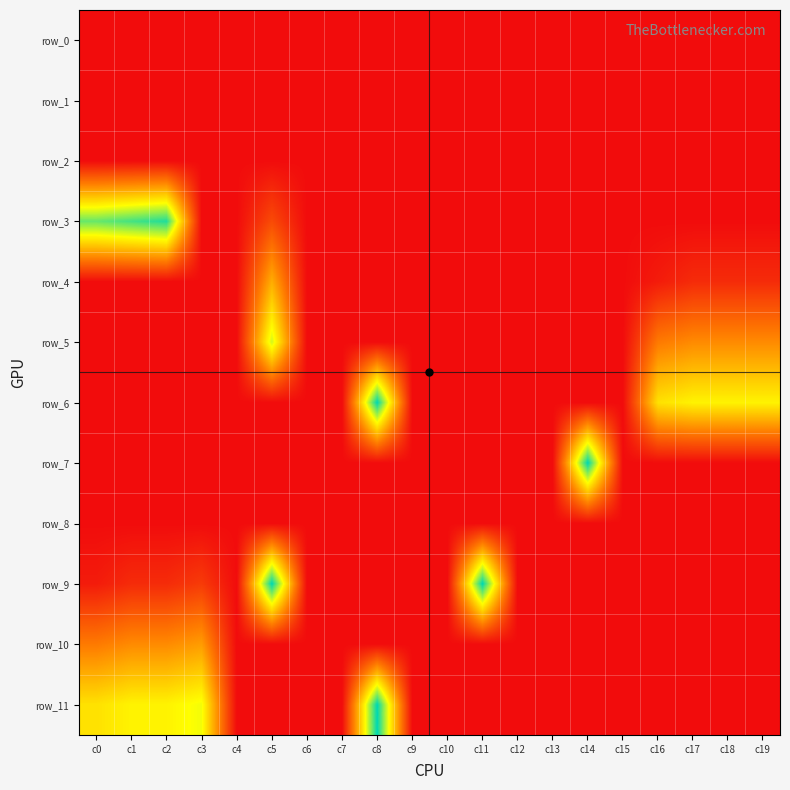

What is the difference between the maximum and minimum values in the row_3 series?

21